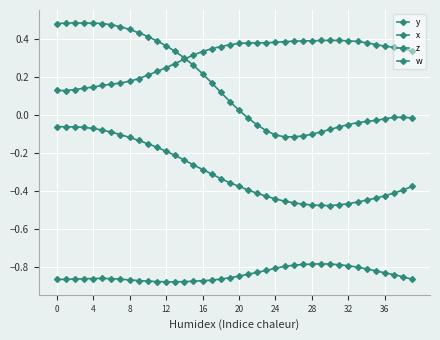

Does the chart have visible grid lines?

Yes